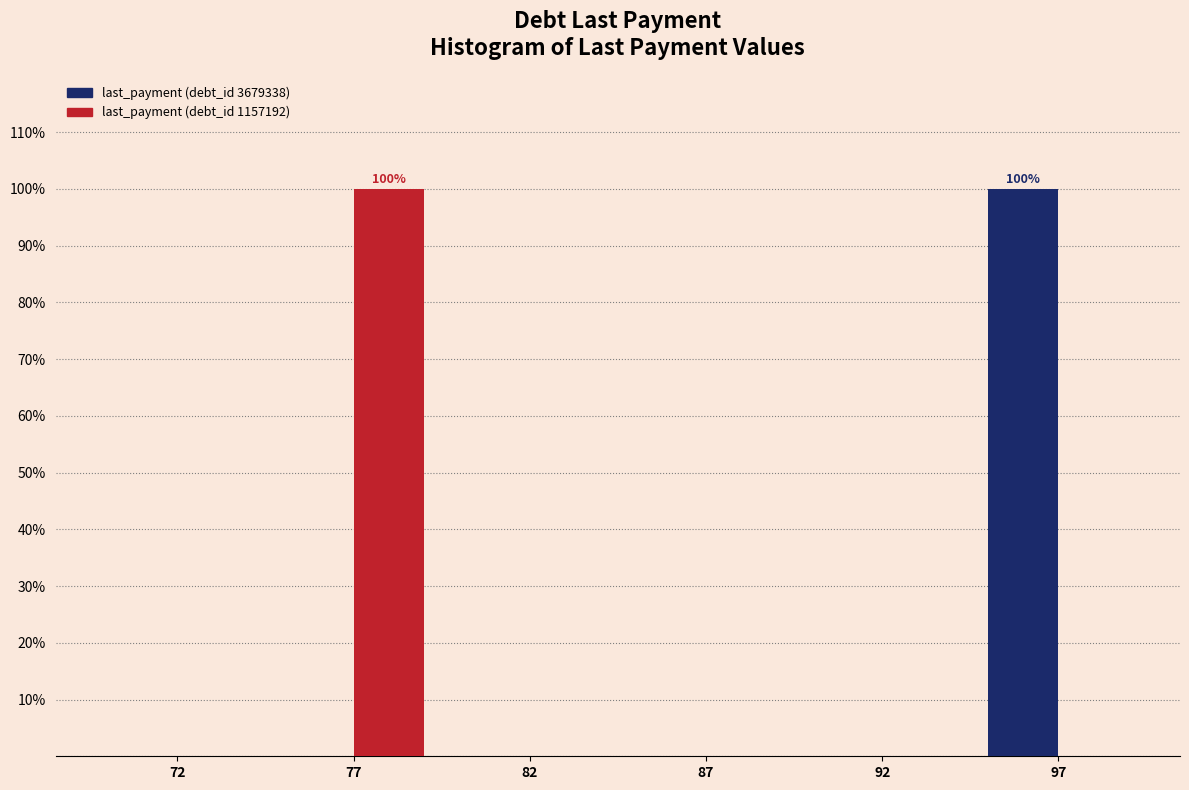

Reading left to right, list all the values displayed in this chart.

last_payment (debt_id 3679338): 72=0	77=0	82=0	87=0	92=0	97=100
last_payment (debt_id 1157192): 72=0	77=100	82=0	87=0	92=0	97=0